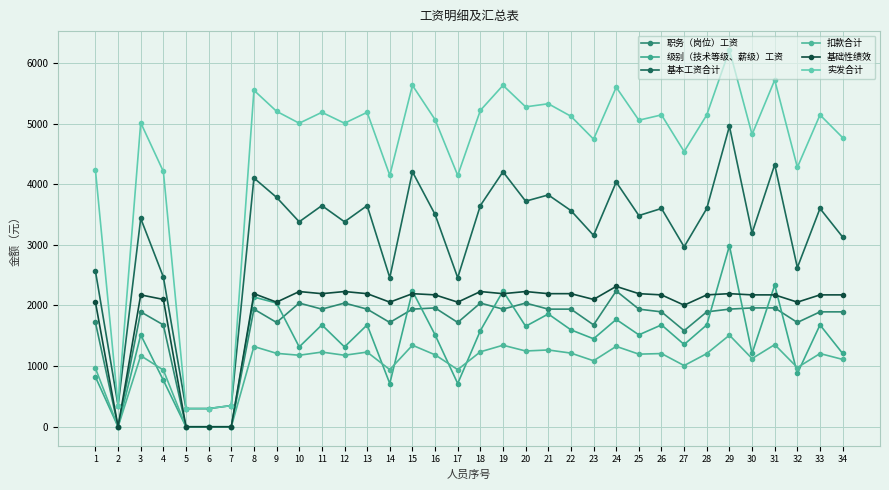

After their last crossing, which series has the higher values: 级别（技术等级、薪级）工资 or 基础性绩效?

基础性绩效